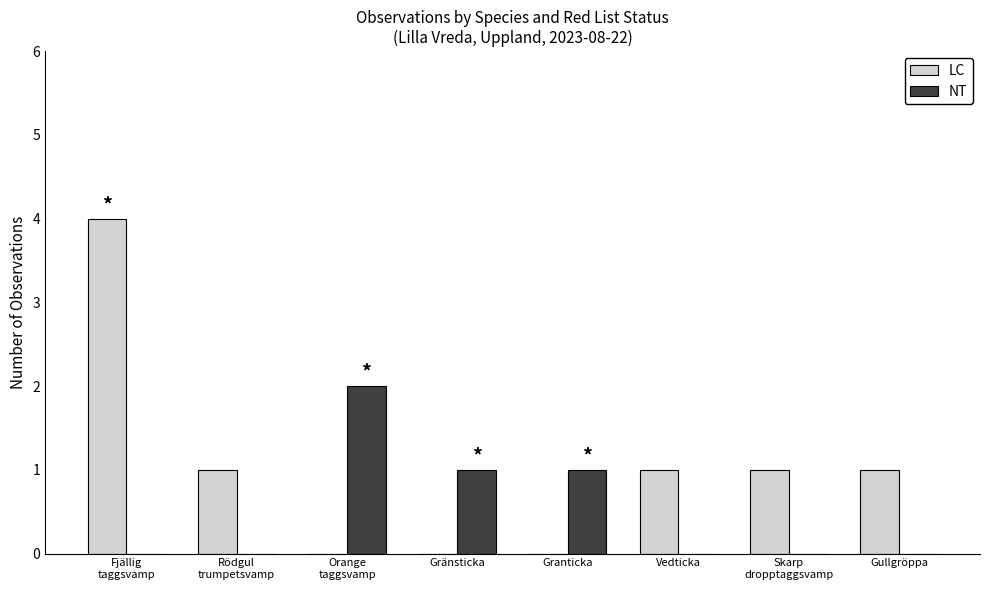

Does the chart contain stacked bars?

No